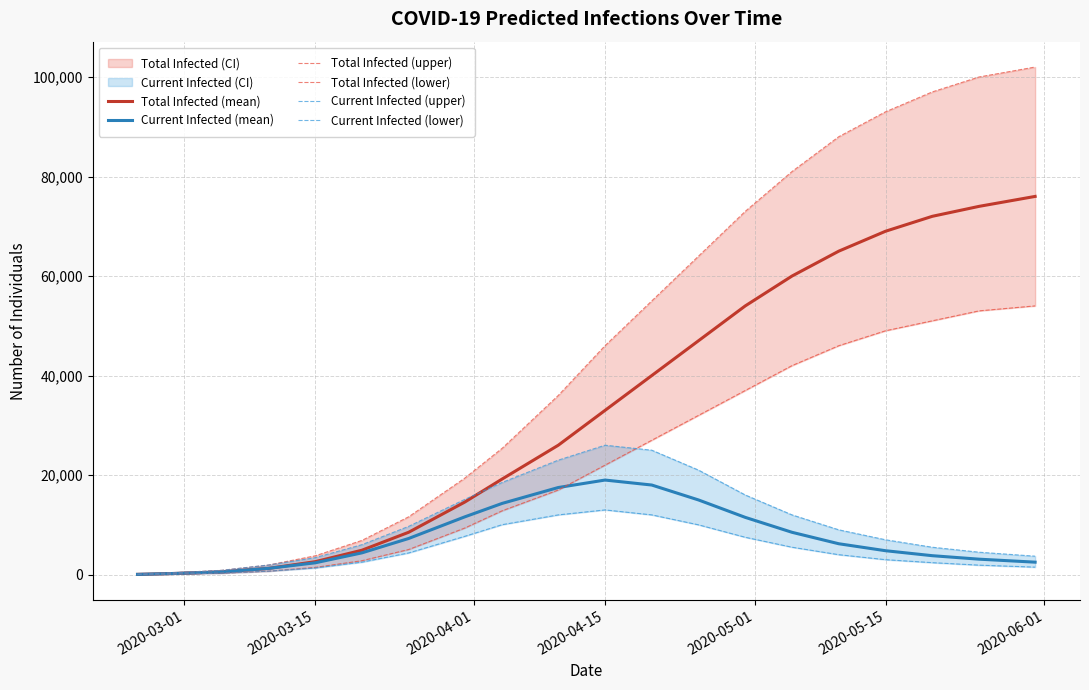

At how many categories does at least one series exceed 95627?

3